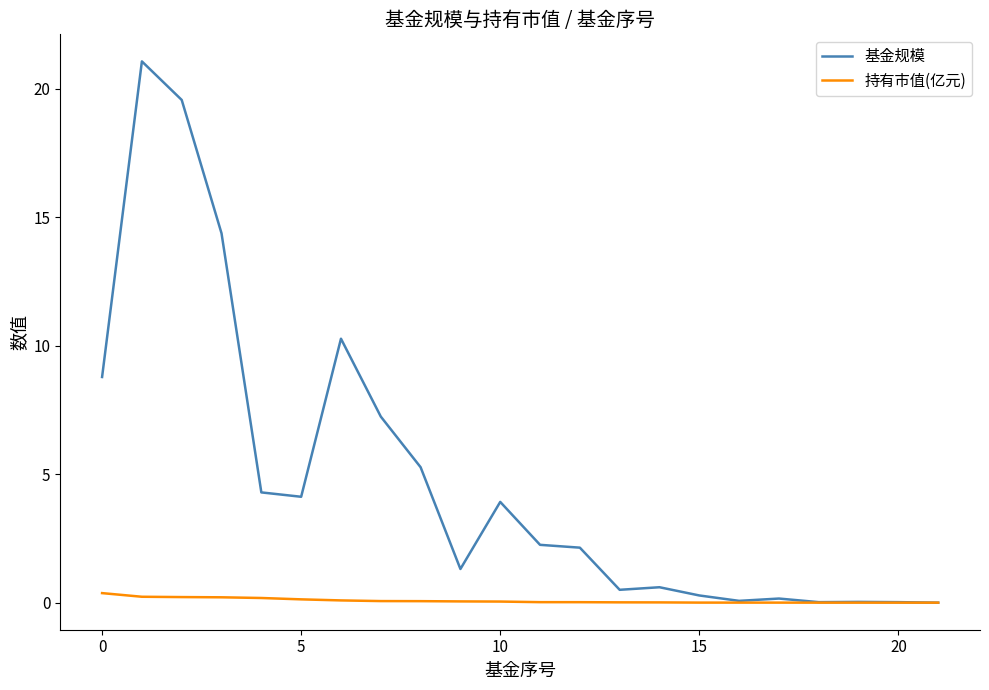

Rank the series by their average value, from highest to lowest.

基金规模, 持有市值(亿元)